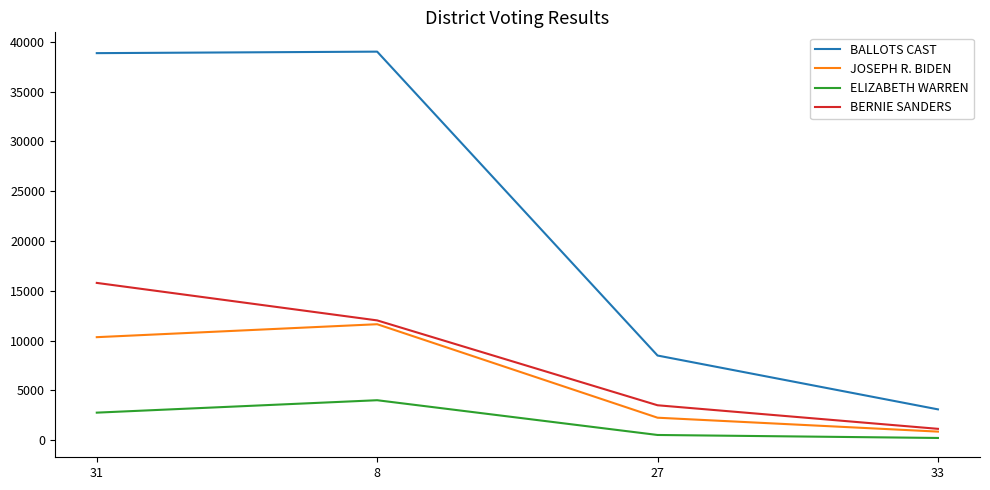

True or false: ELIZABETH WARREN has more than 1 points higher than both neighbors.

False